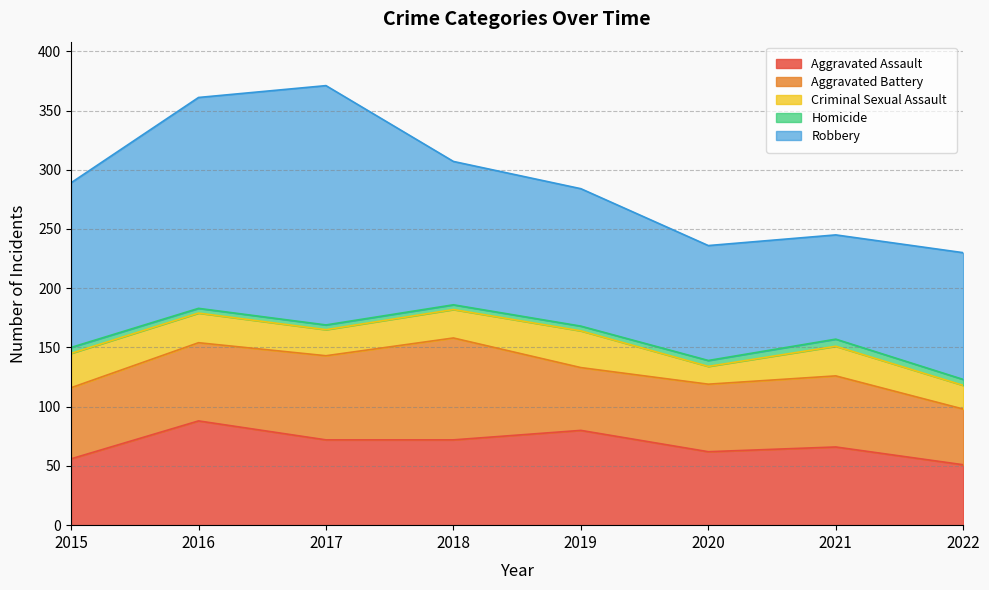

Is the value of Robbery at 2015 greater than the value of Homicide at 2021?

Yes